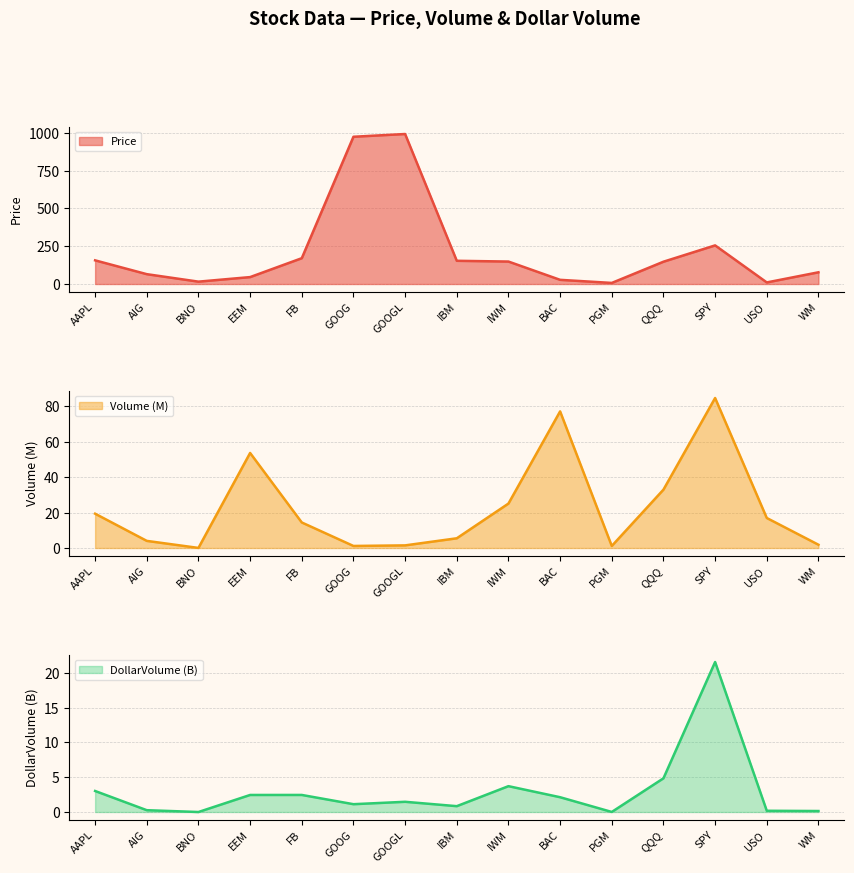

After their last crossing, which series has the higher values: Price or Volume (M)?

Price